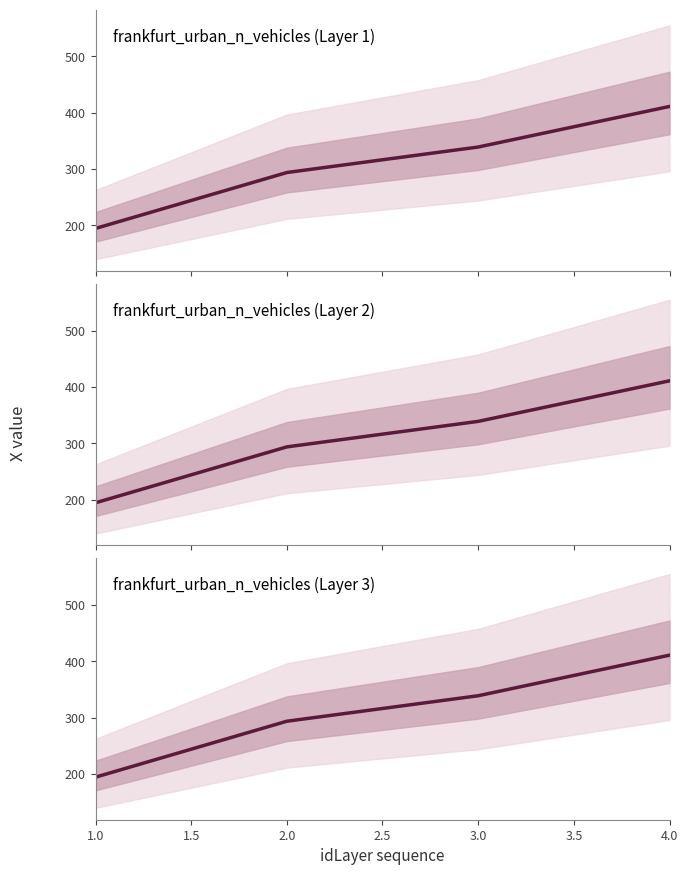

How many data points are less than 338?

2